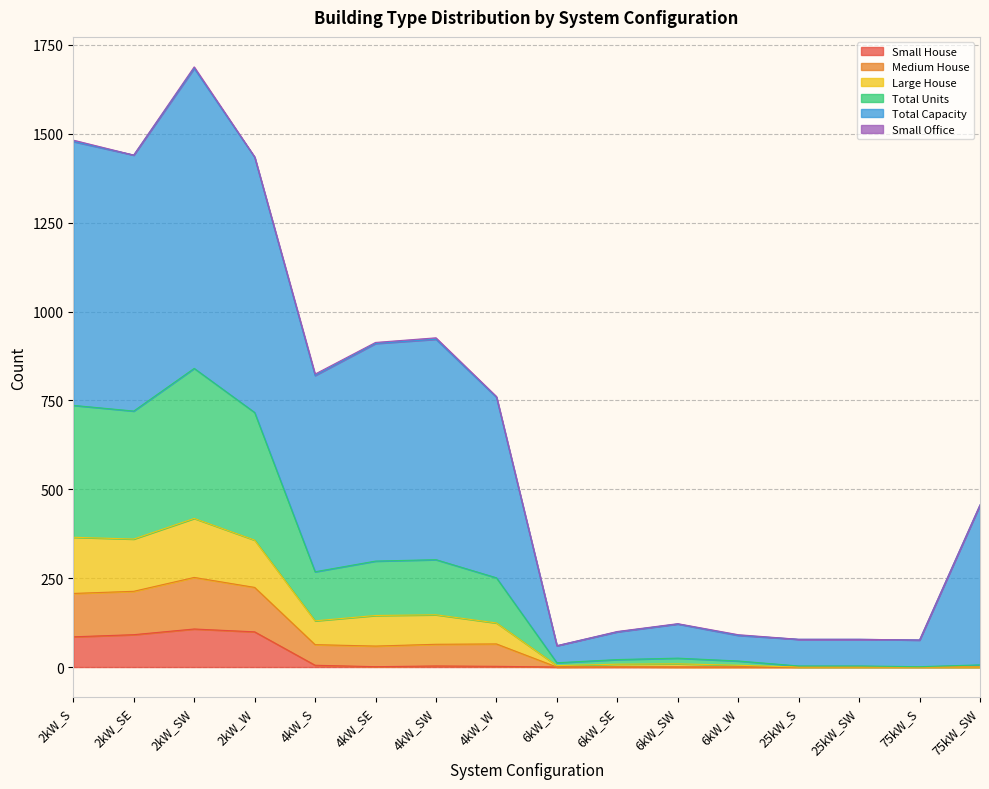

What is the label of the 9th point from the right?

4kW_W